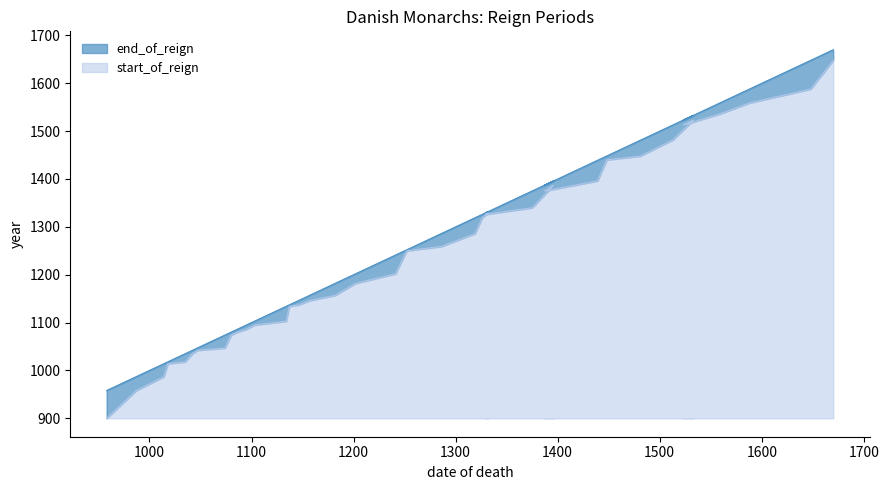

What is the maximum value for start_of_reign?

748